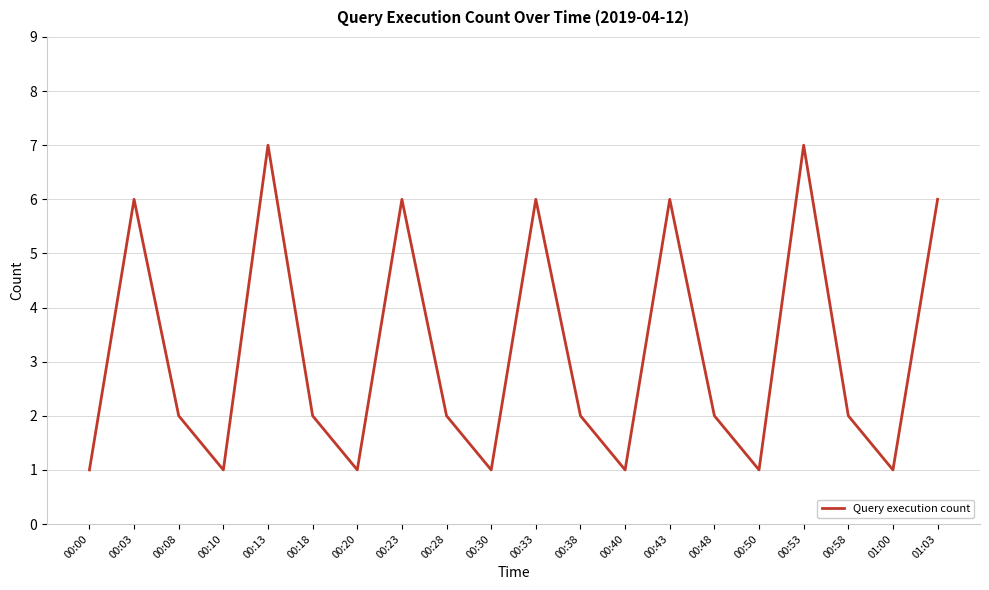

Is this an area chart (filled region under the line)?

No